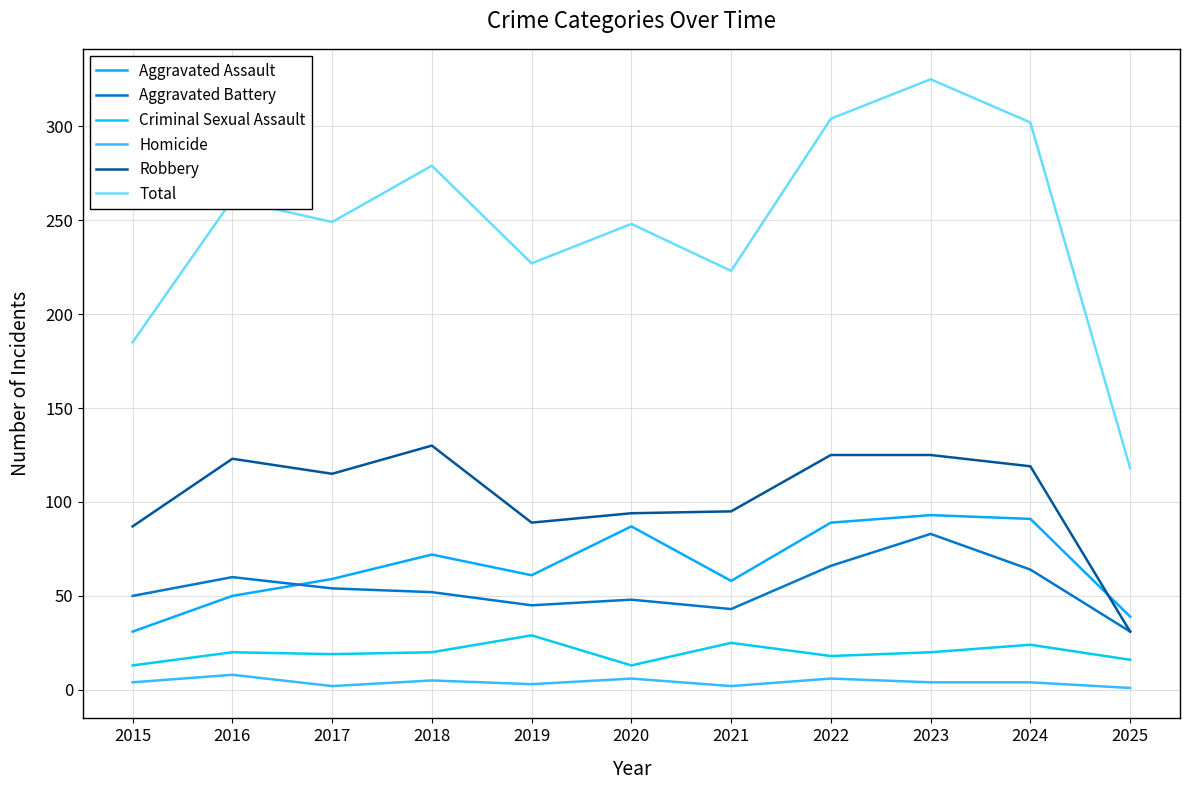

At which category is the sum across all series the highest?

2023